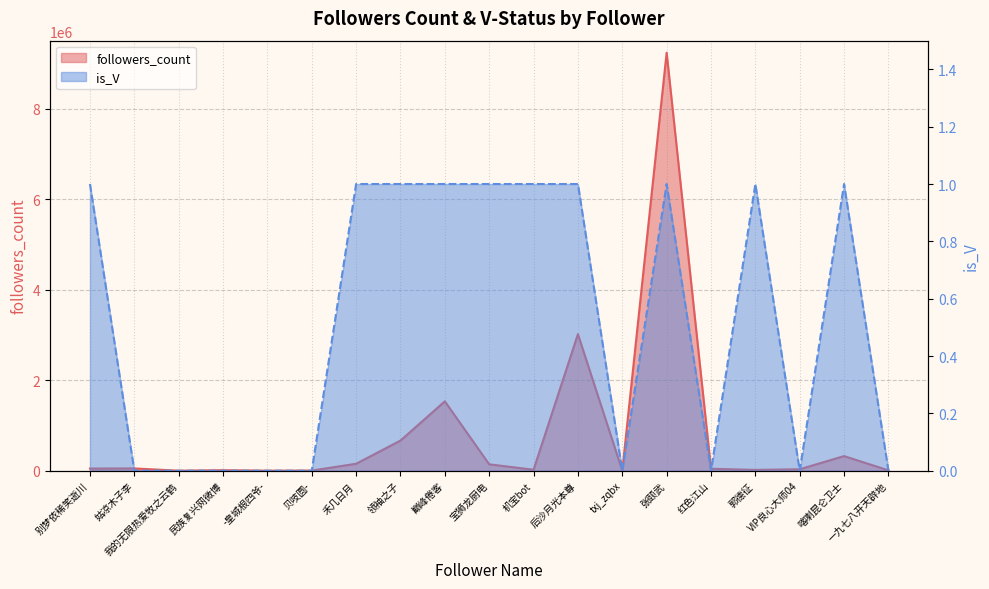

Rank the series by their average value, from lowest to highest.

is_V, followers_count